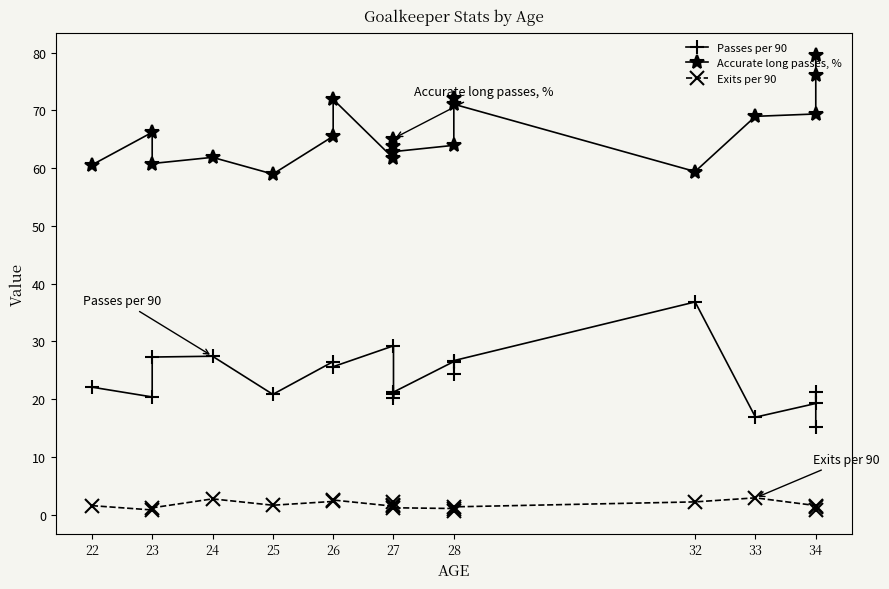

Reading right to left, what are all the values shown in this chart?

Passes per 90: 15.2	21.3	19.2	16.9	36.8	26.6	24.3	26.5	21.2	20.2	20.9	29.2	25.6	26.5	20.8	27.4	27.3	20.4	22.1
Accurate long passes, %: 79.5	76.1	69.4	69.0	59.4	71.0	72.1	63.9	62.8	63.8	65.1	61.7	71.9	65.5	59.0	61.9	60.8	66.2	60.5
Exits per 90: 1.4	0.7	1.6	2.9	2.2	1.3	0.7	1.0	1.2	1.6	2.2	1.4	2.5	2.3	1.6	2.7	1.2	0.8	1.5